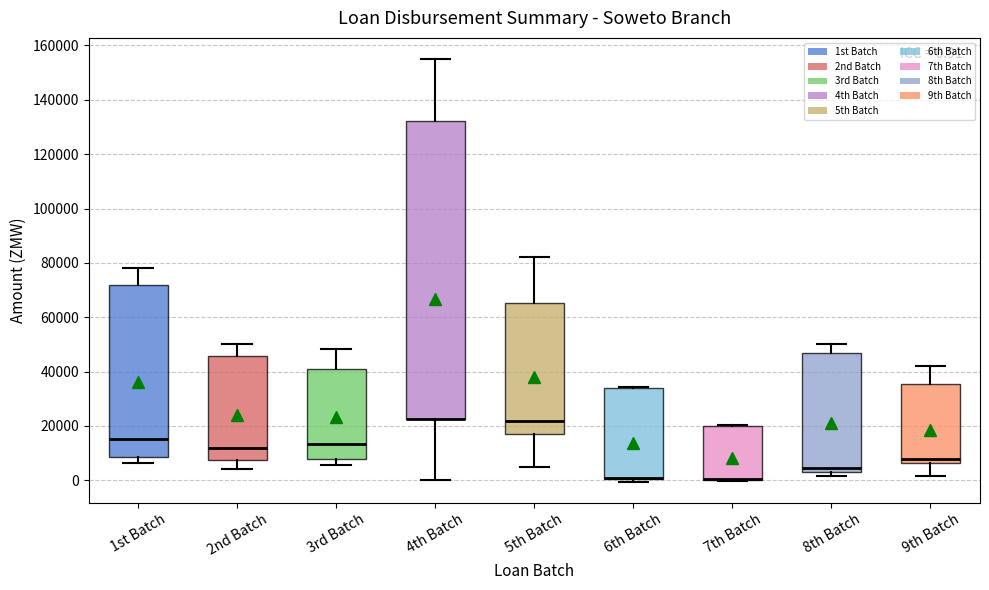

Comparing the boxes themselves (not the whiskers), which one is the tallest?

4th Batch